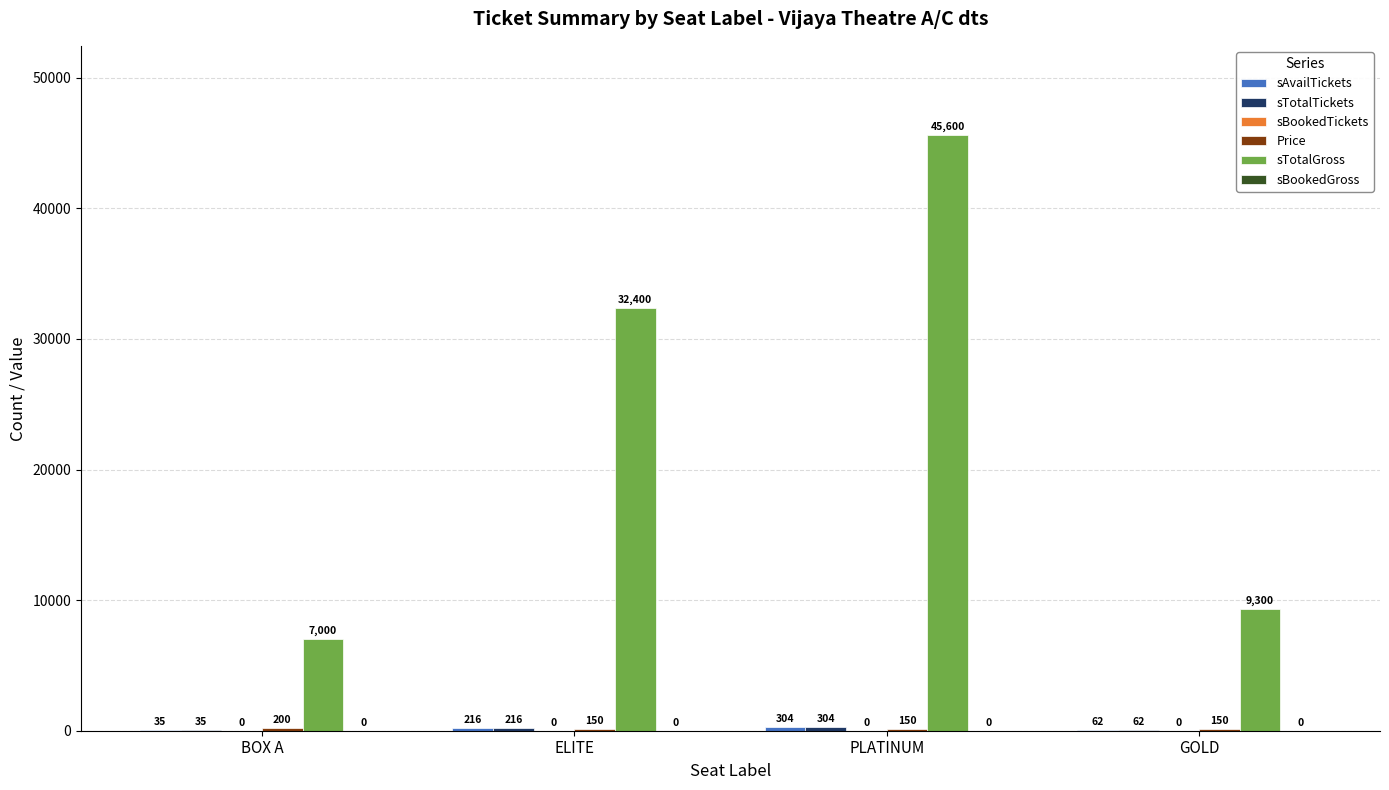

How many groups of bars are there?

4